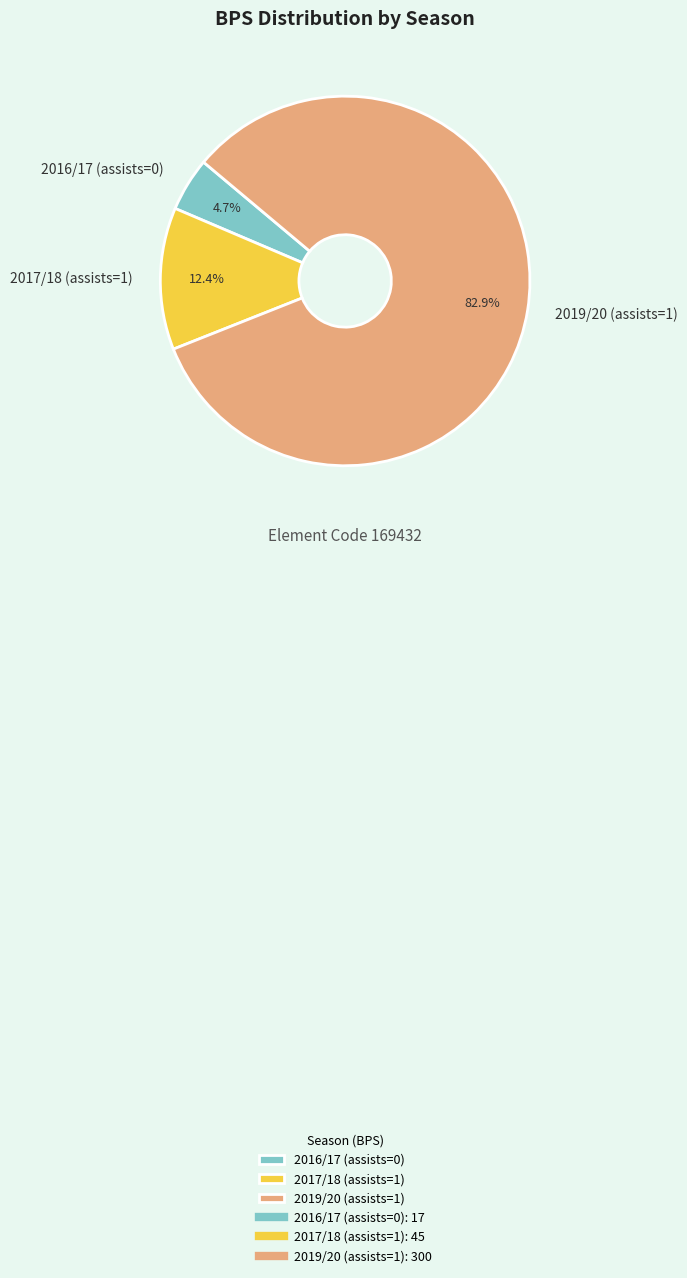

Which category has the biggest portion of the pie?

2019/20 (assists=1)